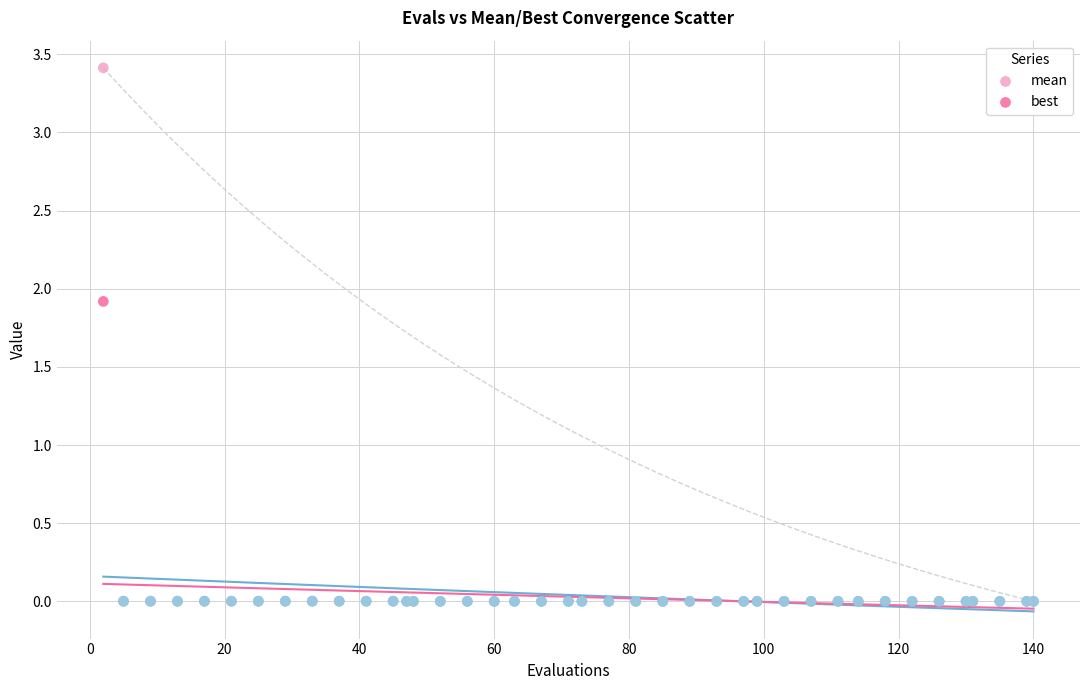

Across all series, what Y value is closest to 1?

1.9